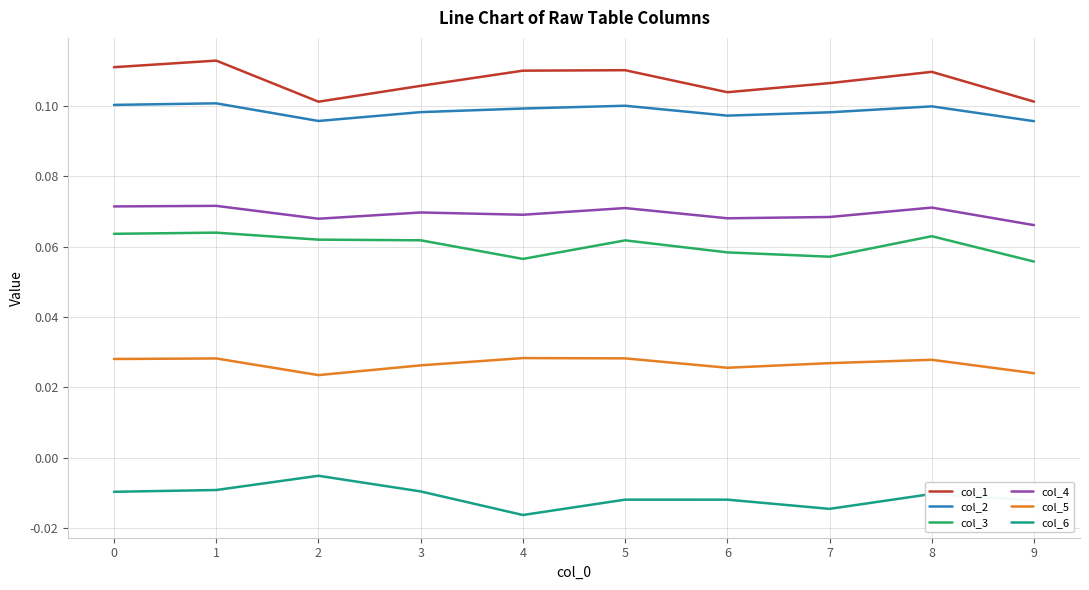

True or false: col_2 and col_1 cross at least once.

False